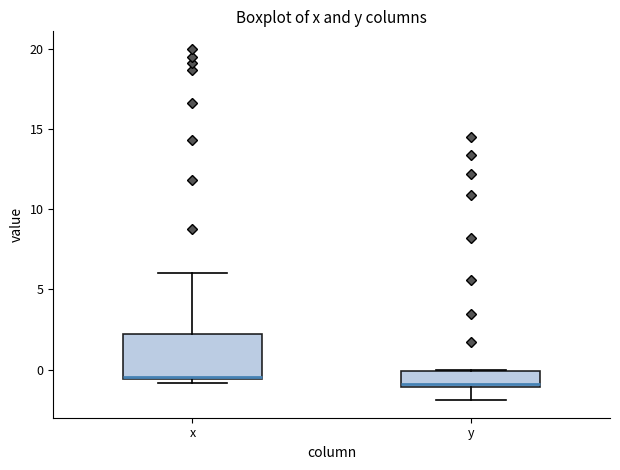

Where is the upper edge of the box for y on the y-axis? The values are not printed on the chart, so give them approximately, as read against the axis.

0.0